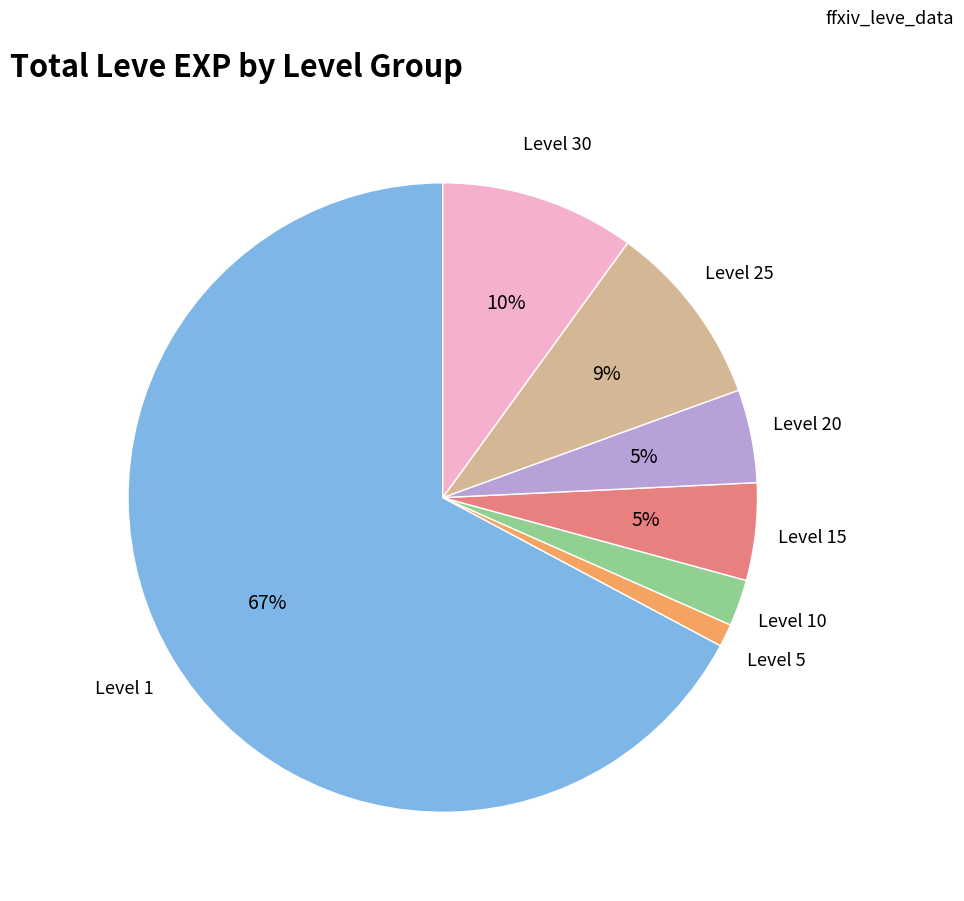

To the nearest percent, what is the average slice percentage?

14%